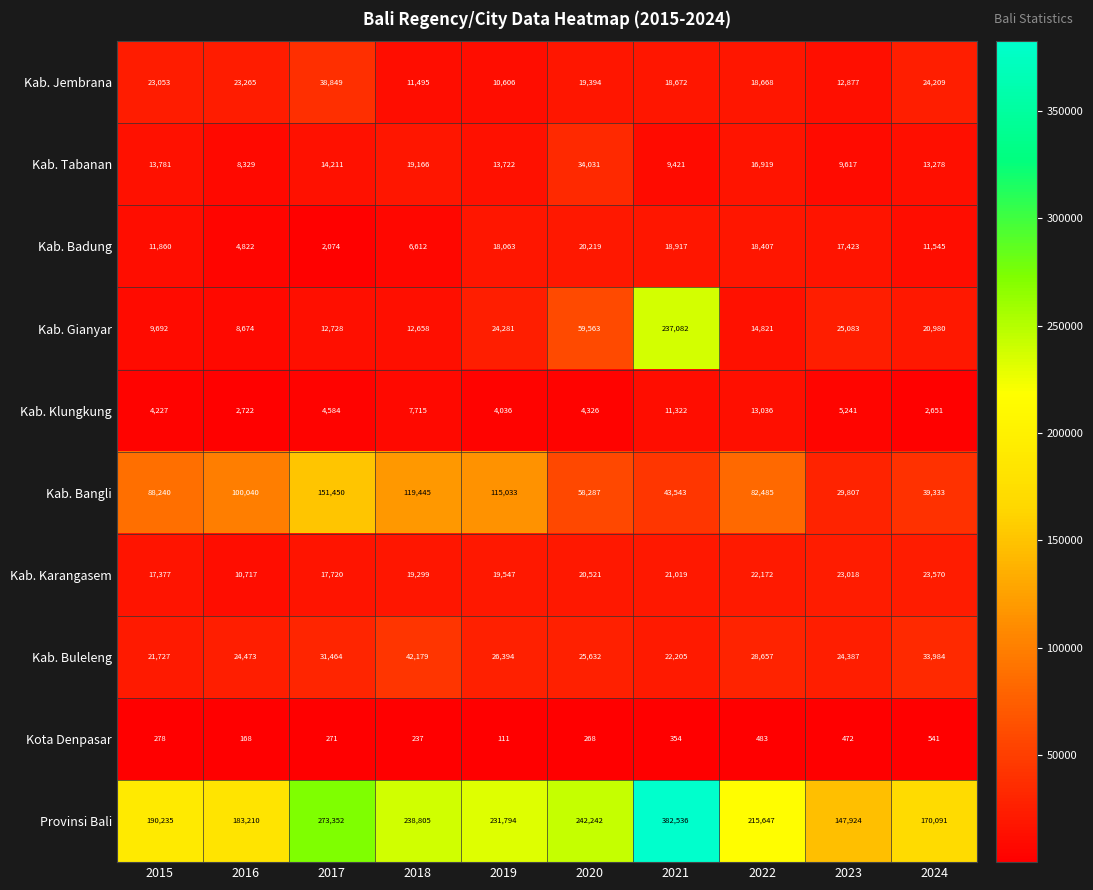

The Kab. Klungkung series shows 2451 at 2015. True or false?

False